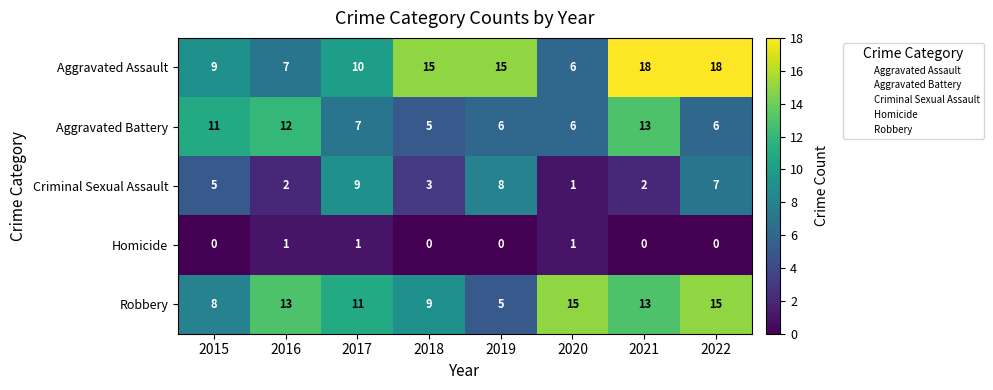

Count the number of data series in this chart.

5